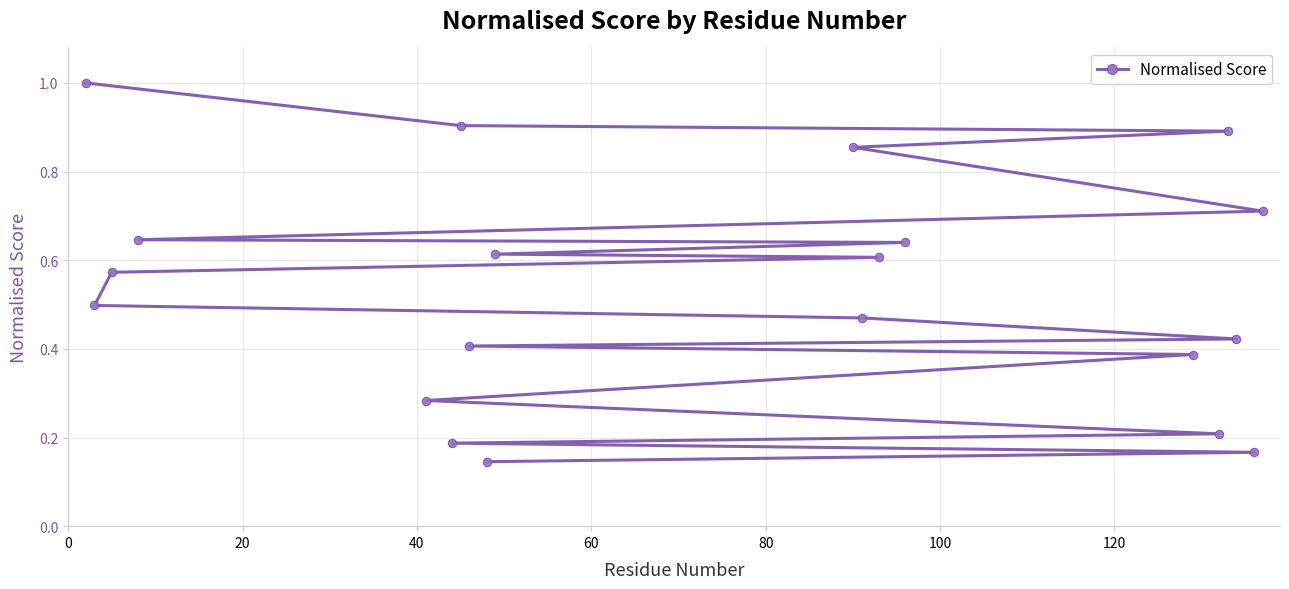

Count the number of categories in the chart.

20